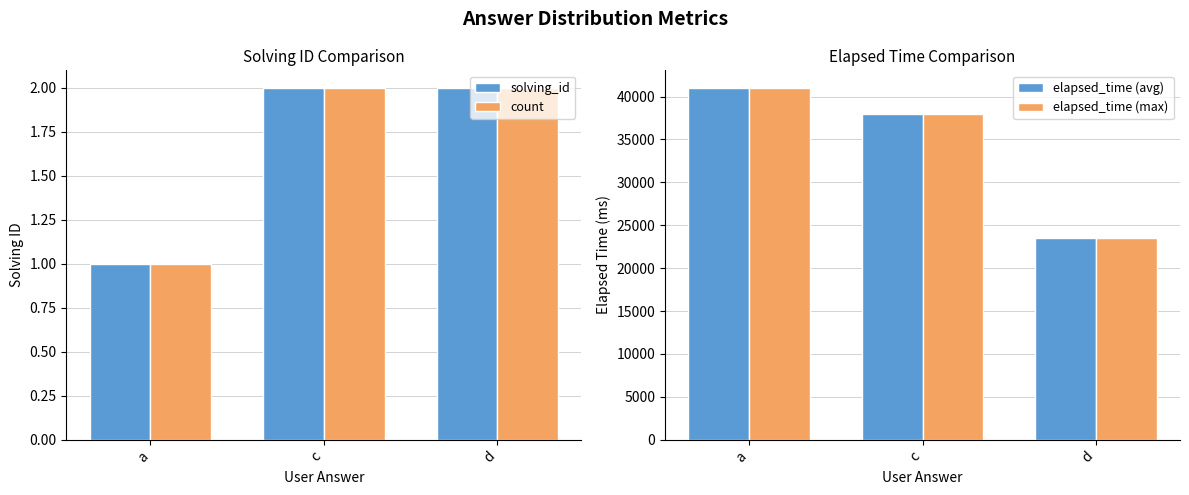

Which has a higher value, d or c?

d